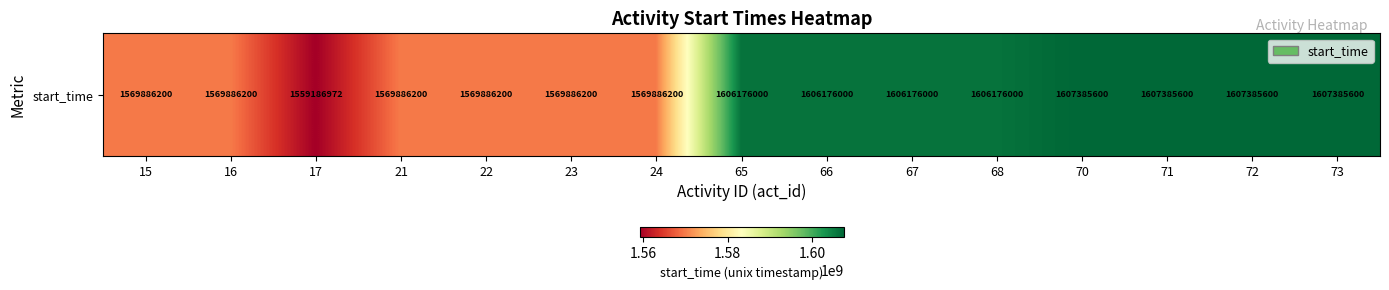

Is it true that the value at 72 is 1117954600?

False